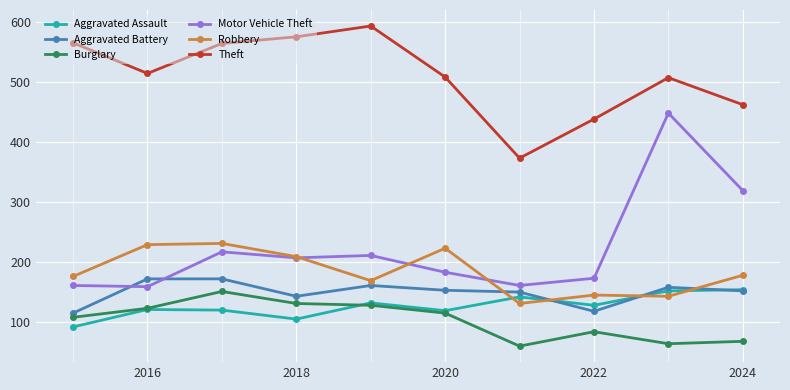

Which series ends up on top after the final intersection of Aggravated Battery and Motor Vehicle Theft?

Motor Vehicle Theft